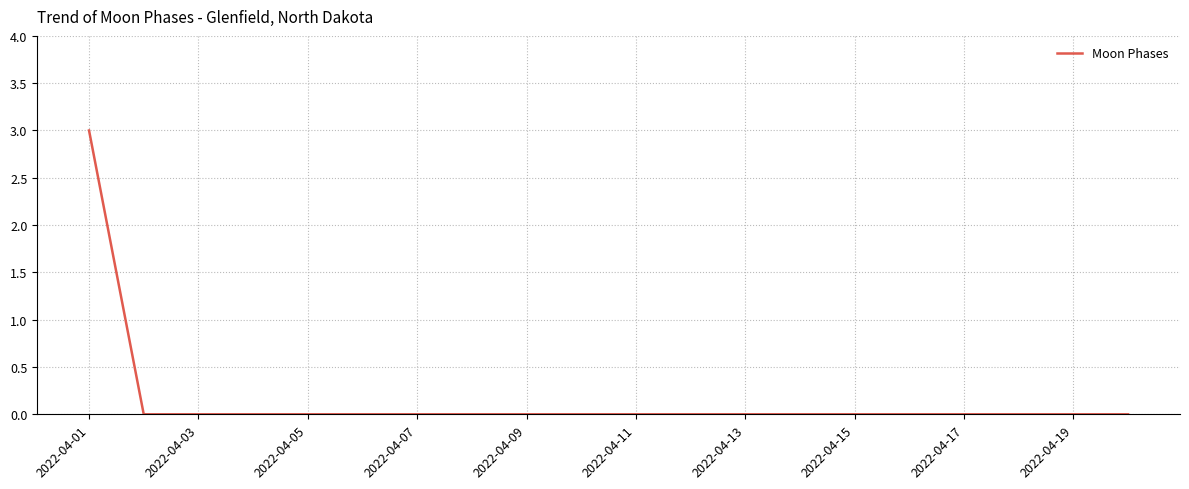

What is the difference between the maximum and minimum values?

3